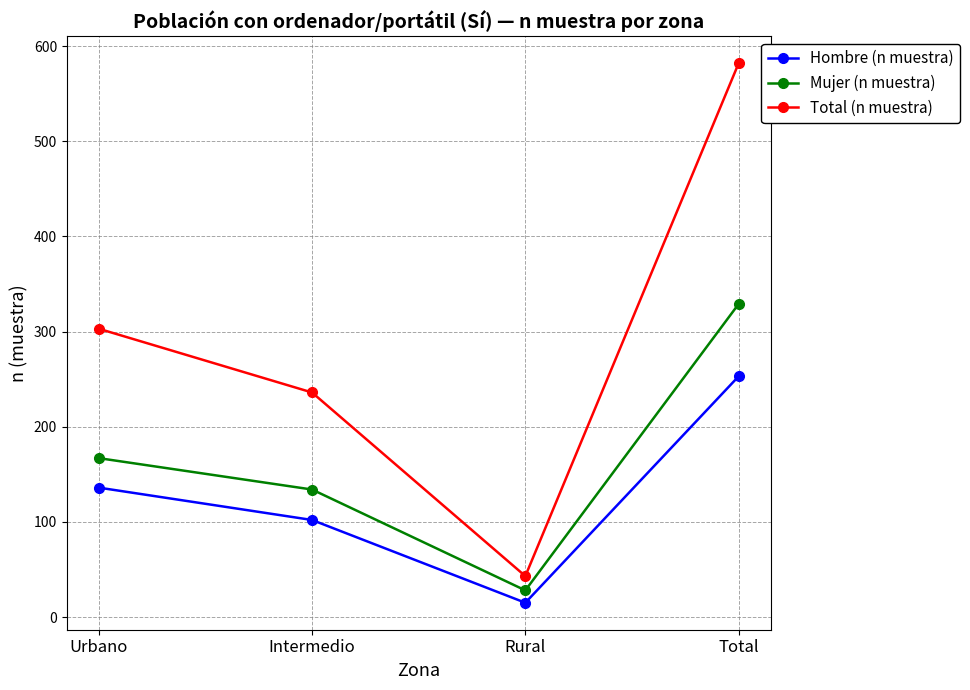

What is the label of the 4th point from the left?

Total